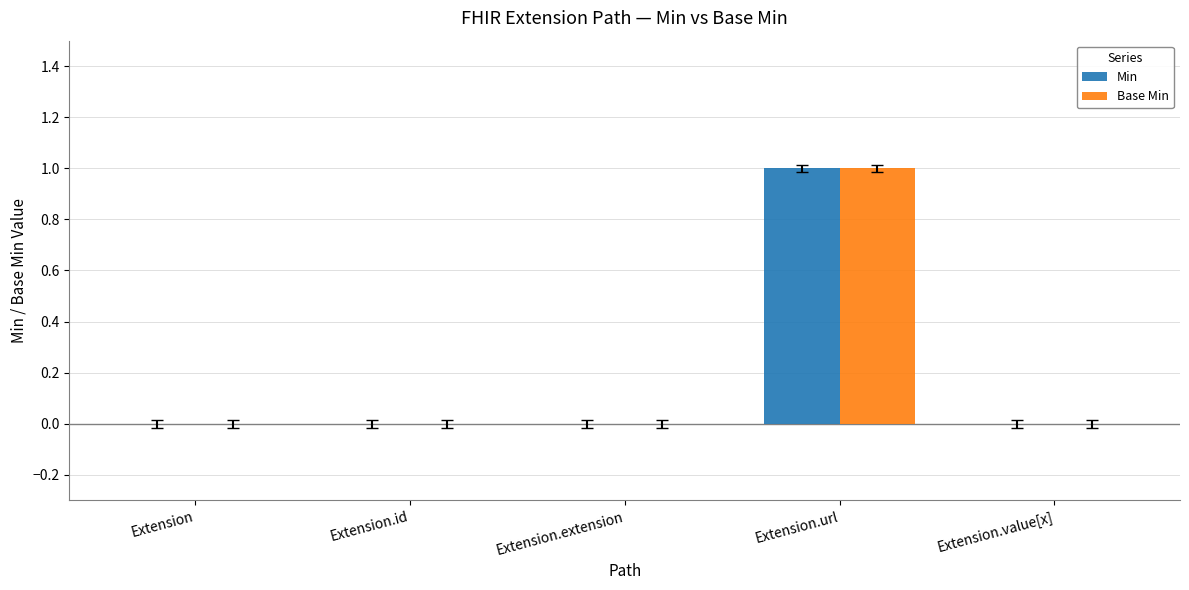

How many Min values are between 0 and 1?

5